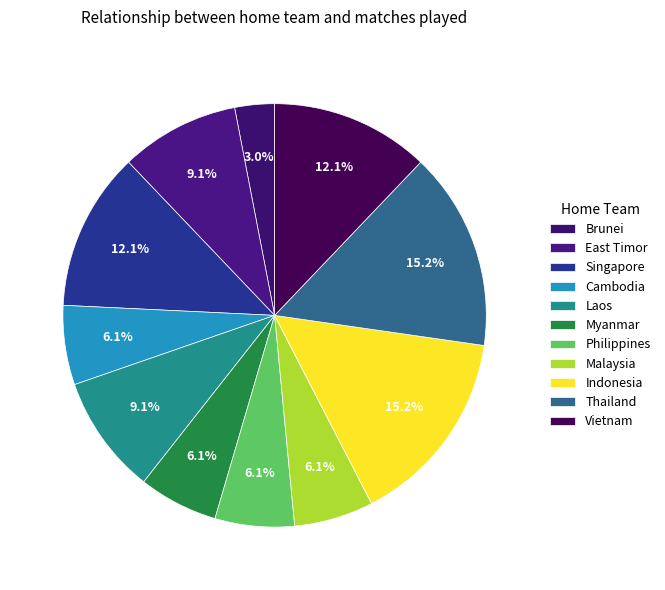

To the nearest percent, what percentage of the pie is Thailand?

15%